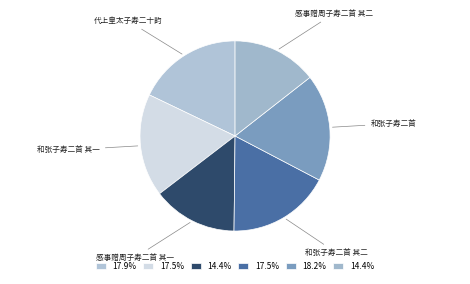

The 代上皇太子寿二十韵 slice represents 13% of the pie. True or false?

False